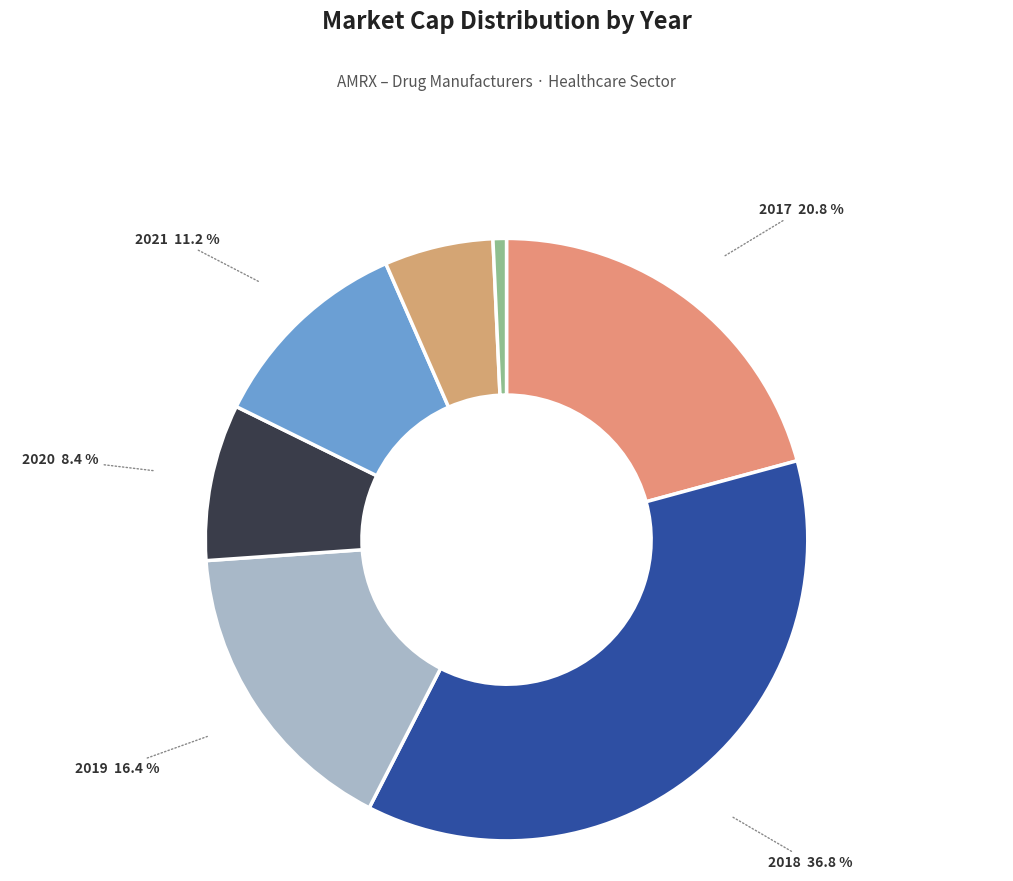

Rank the categories by value from lowest to highest.

2023, 2022, 2020, 2021, 2019, 2017, 2018